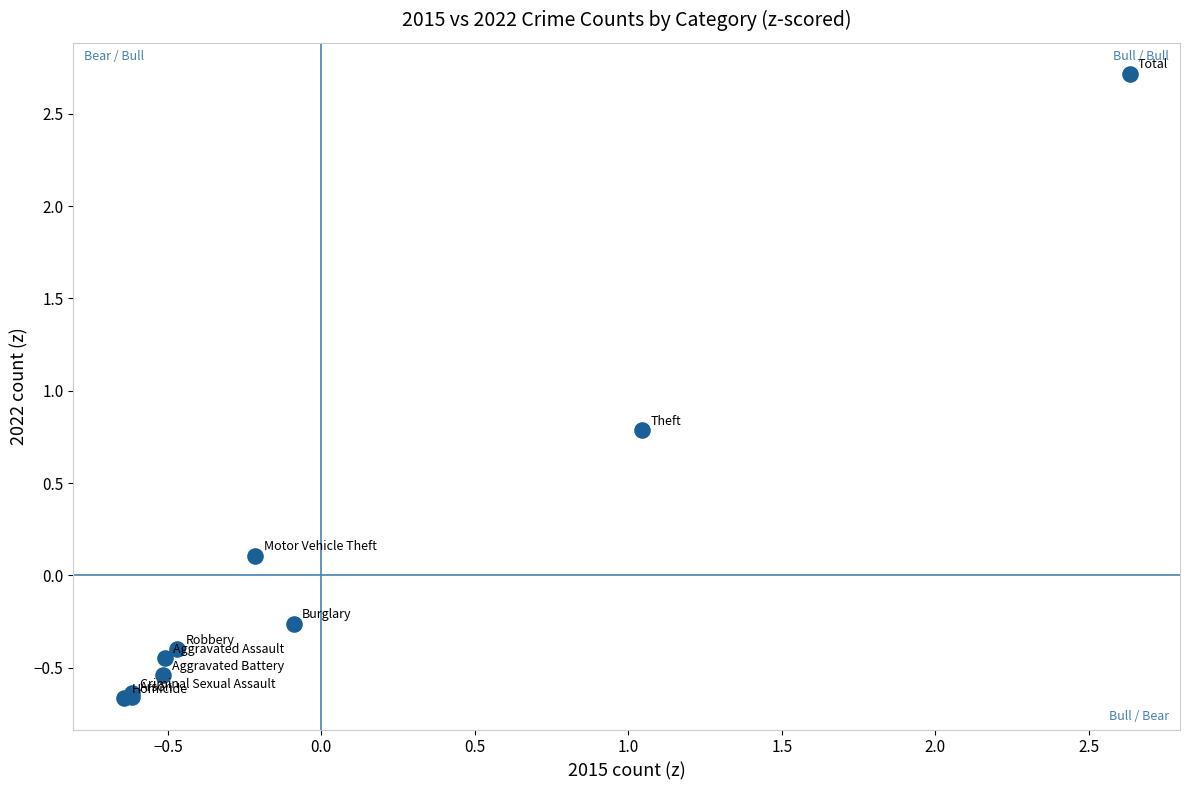

What Y value in the scatter plot is closest to 1?

0.8